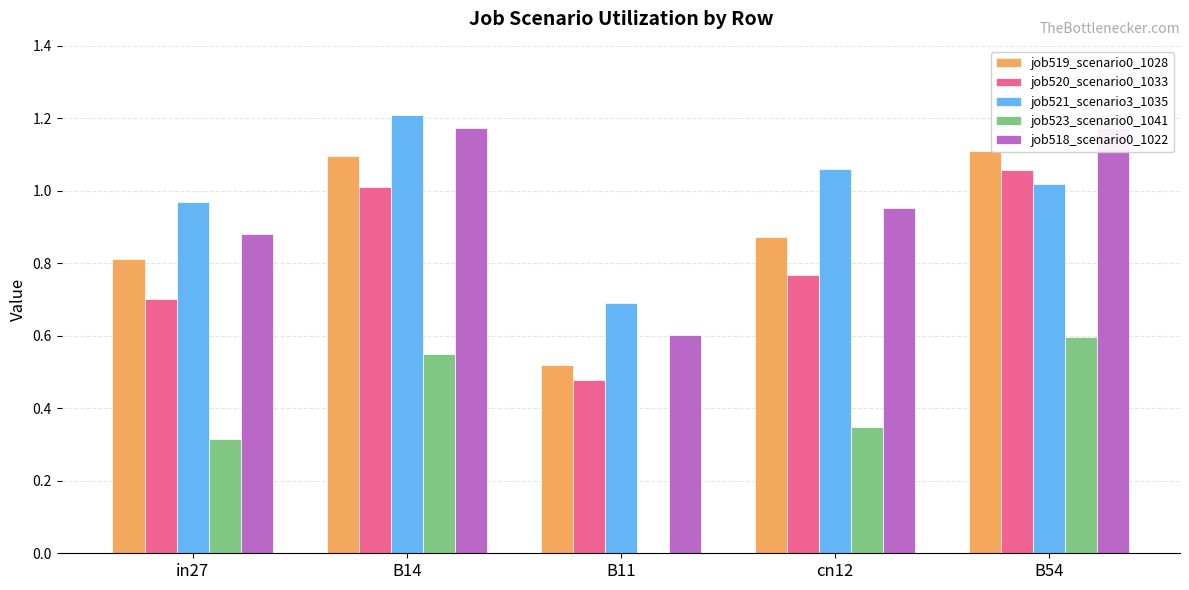

How many bars are there in total?

25